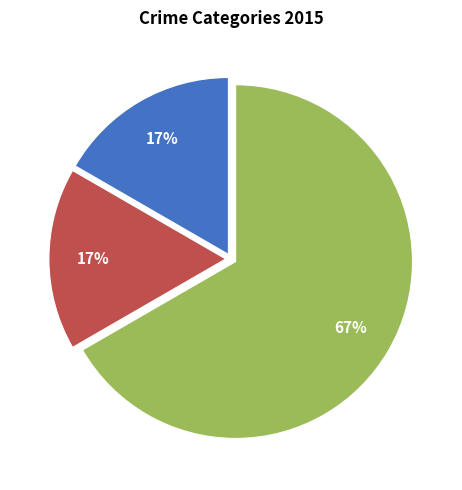

To the nearest percent, what is the difference between the largest and smallest slice percentages?

50%